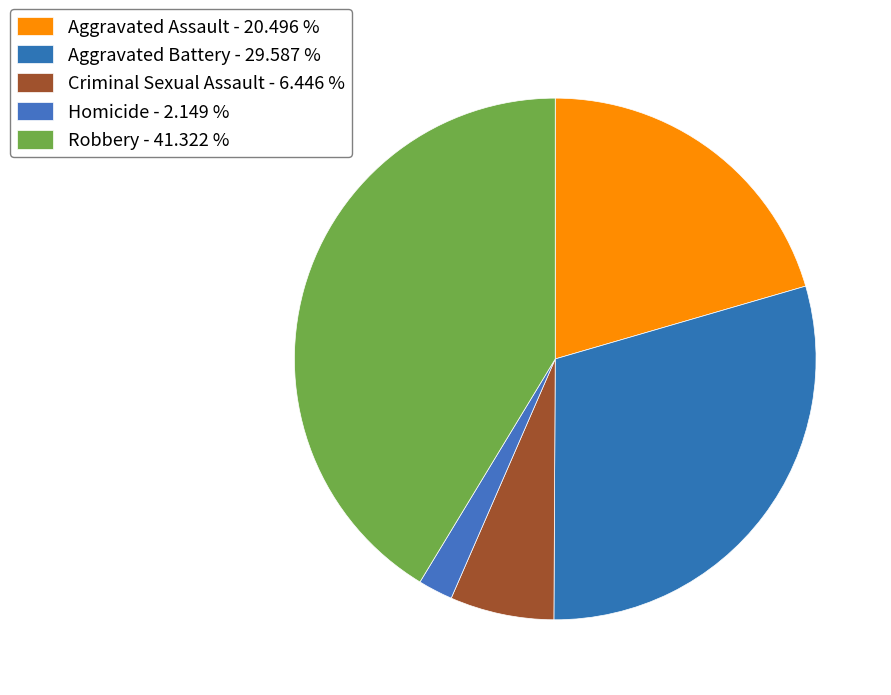

What percentage is the Homicide slice, to the nearest percent?

2%